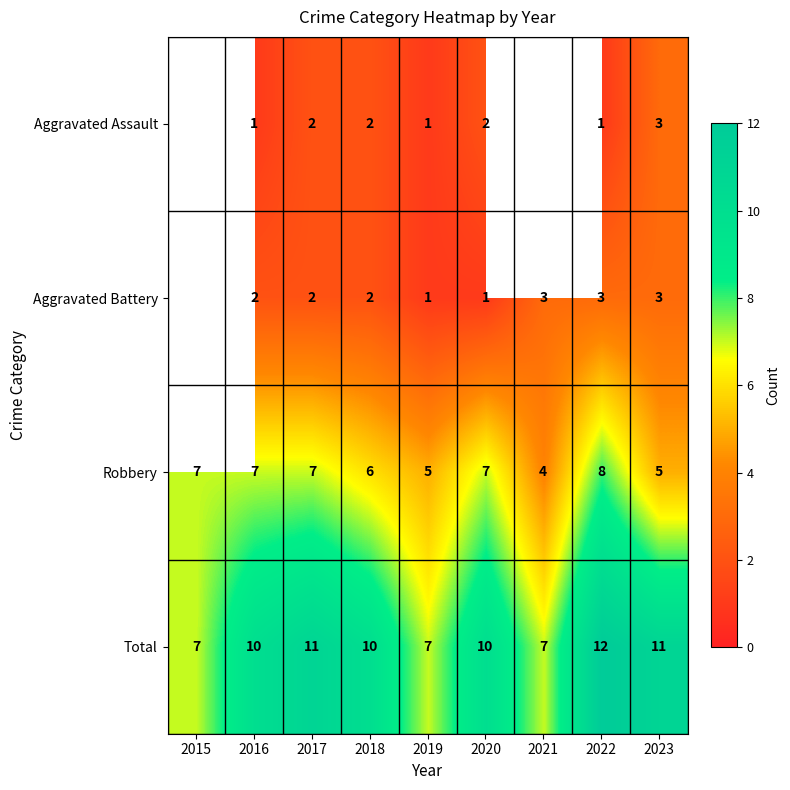

Which series changed the most between 2019 and 2020?

Total